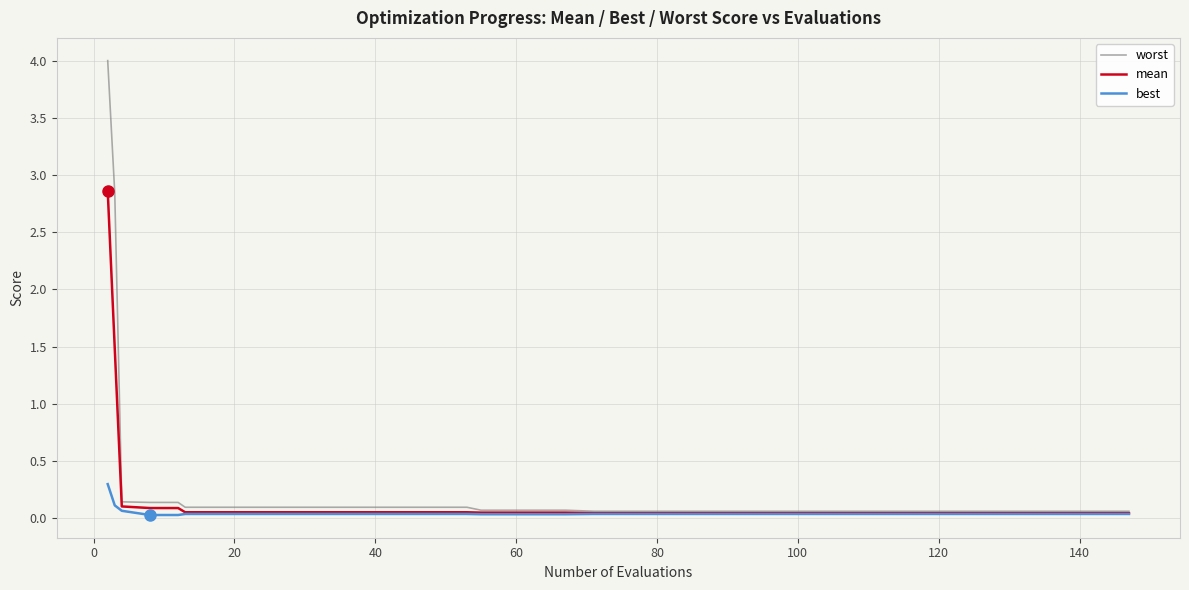

What is the greatest value displayed?

4.0